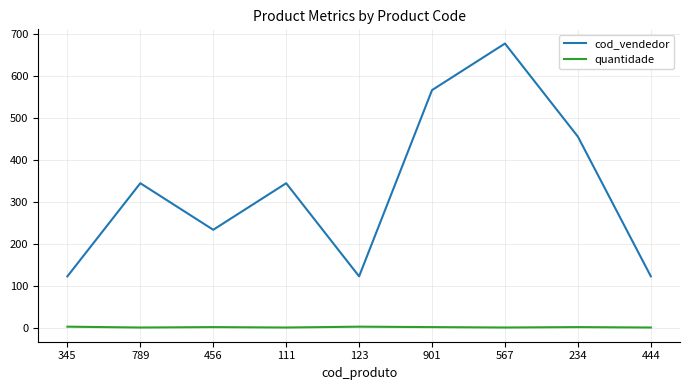

What is the difference between the quantidade values at 123 and 567?

2